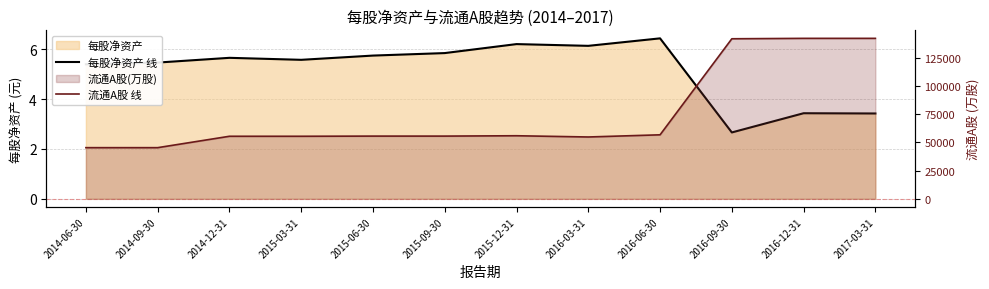

Reading left to right, list all the values displayed in this chart.

每股净资产 线: 2014-06-30=5.4	2014-09-30=5.5	2014-12-31=5.7	2015-03-31=5.6	2015-06-30=5.7	2015-09-30=5.8	2015-12-31=6.2	2016-03-31=6.1	2016-06-30=6.4	2016-09-30=2.7	2016-12-31=3.4	2017-03-31=3.4
流通A股 线: 2014-06-30=45269.5	2014-09-30=45269.5	2014-12-31=55350.1	2015-03-31=55350.1	2015-06-30=55499.1	2015-09-30=55499.1	2015-12-31=55815.7	2016-03-31=54720.2	2016-06-30=56643.6	2016-09-30=141608.9	2016-12-31=141975.8	2017-03-31=141975.8